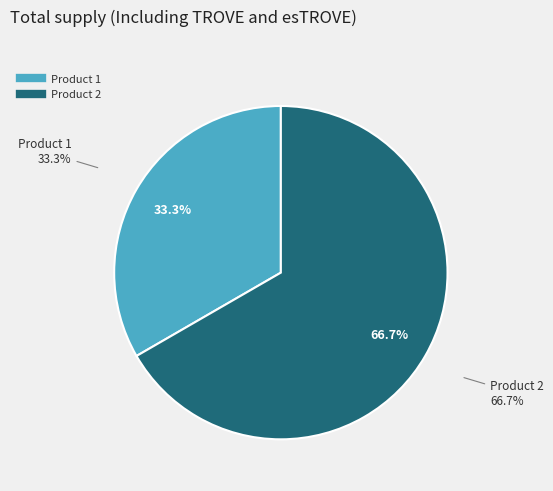

Combined, what portion of the pie is Product 1 and Product 2?

100.0%